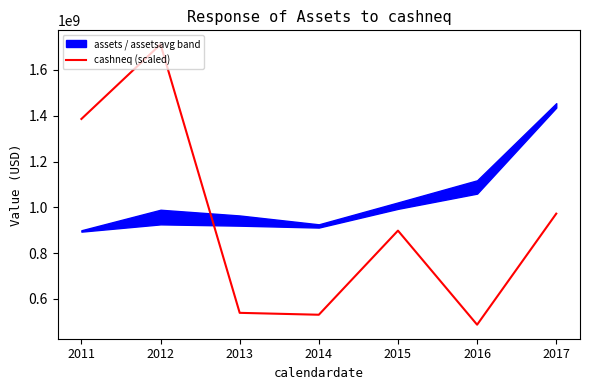

What is the value of the 7th point from the left?

972544500